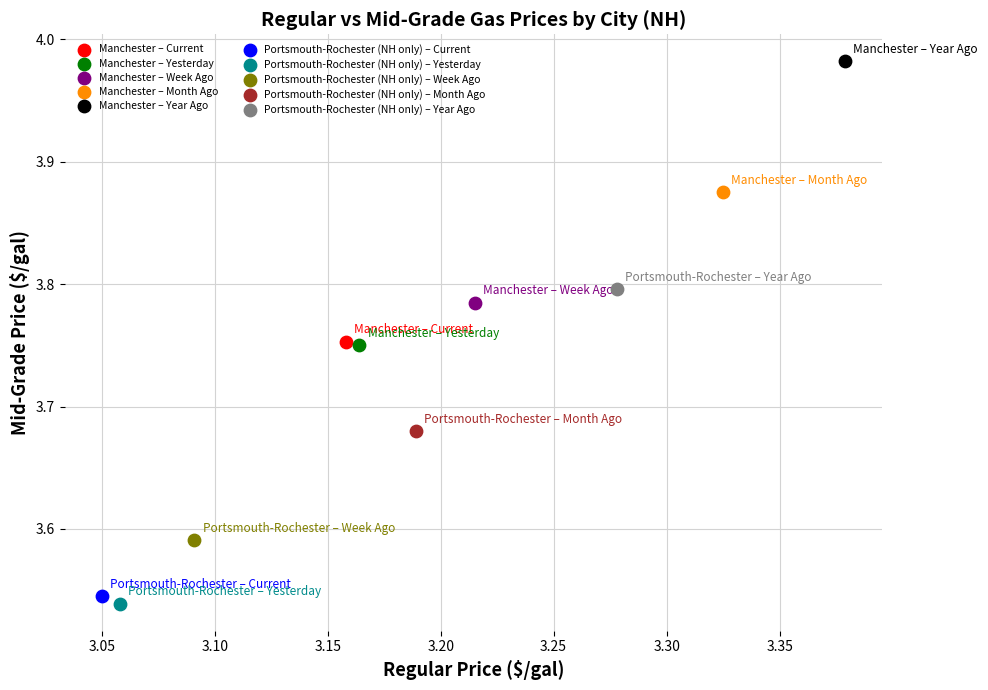

Which series contains the highest Y value?

Manchester – Year Ago